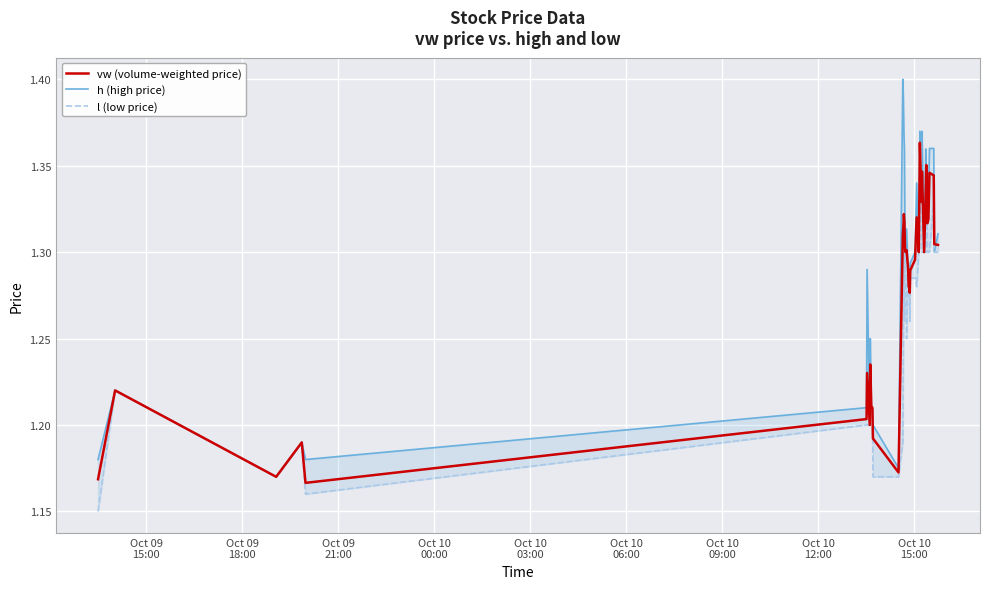

What is the sum of all h (high price) values?

51.6